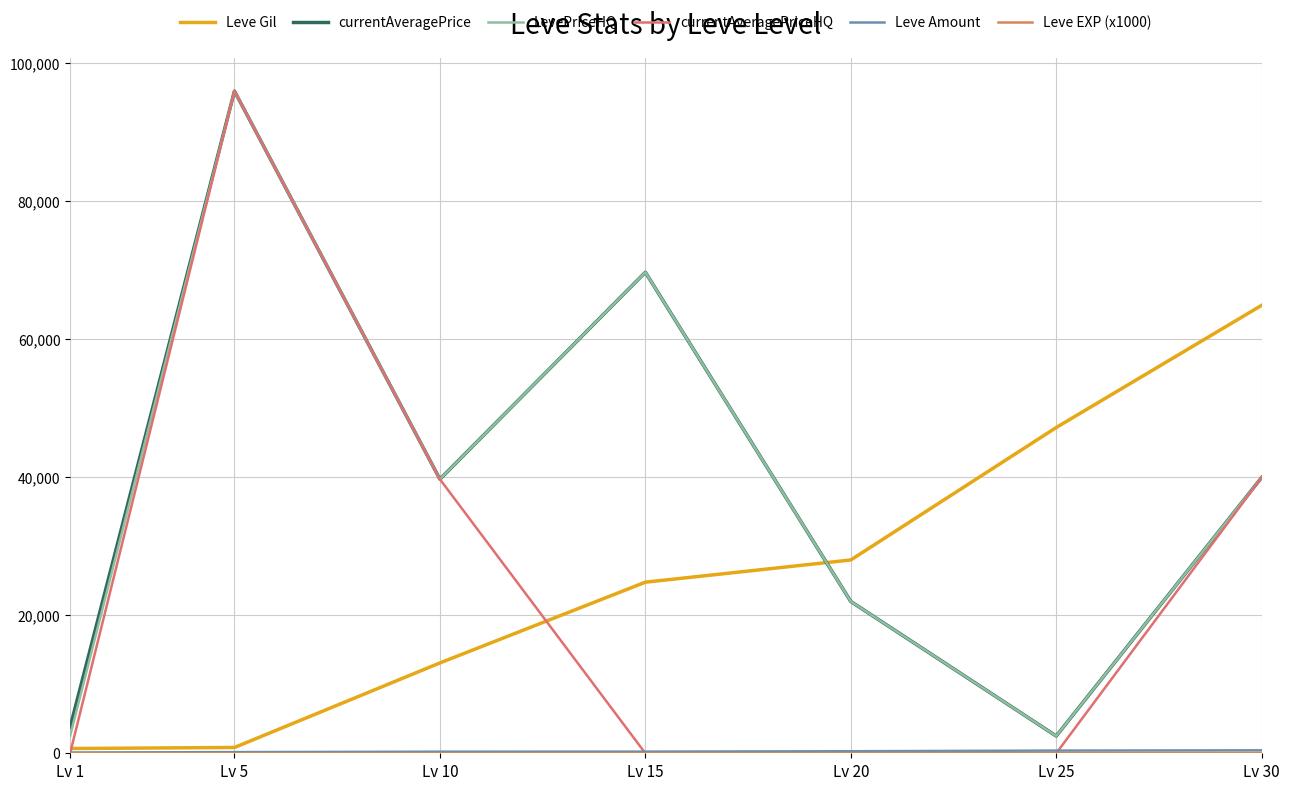

True or false: LevePriceHQ and currentAveragePriceHQ cross at least once.

False